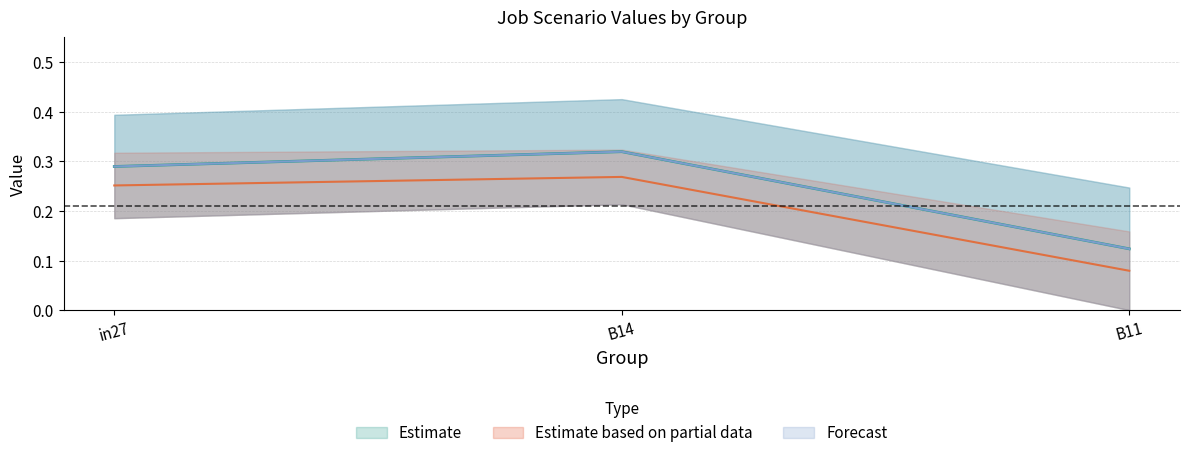

At which category is the sum across all series the highest?

B14